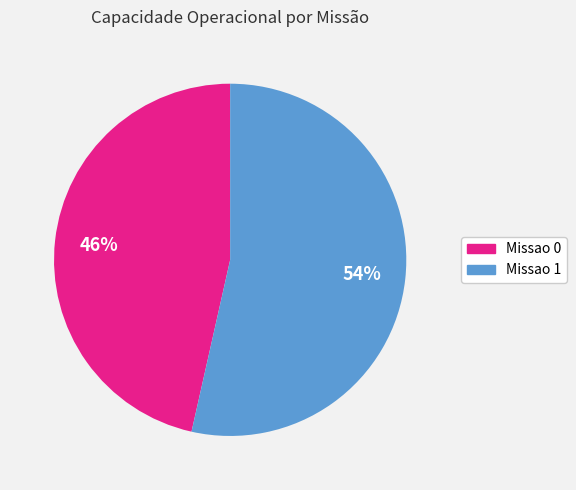

To the nearest percent, what is the average slice percentage?

50%